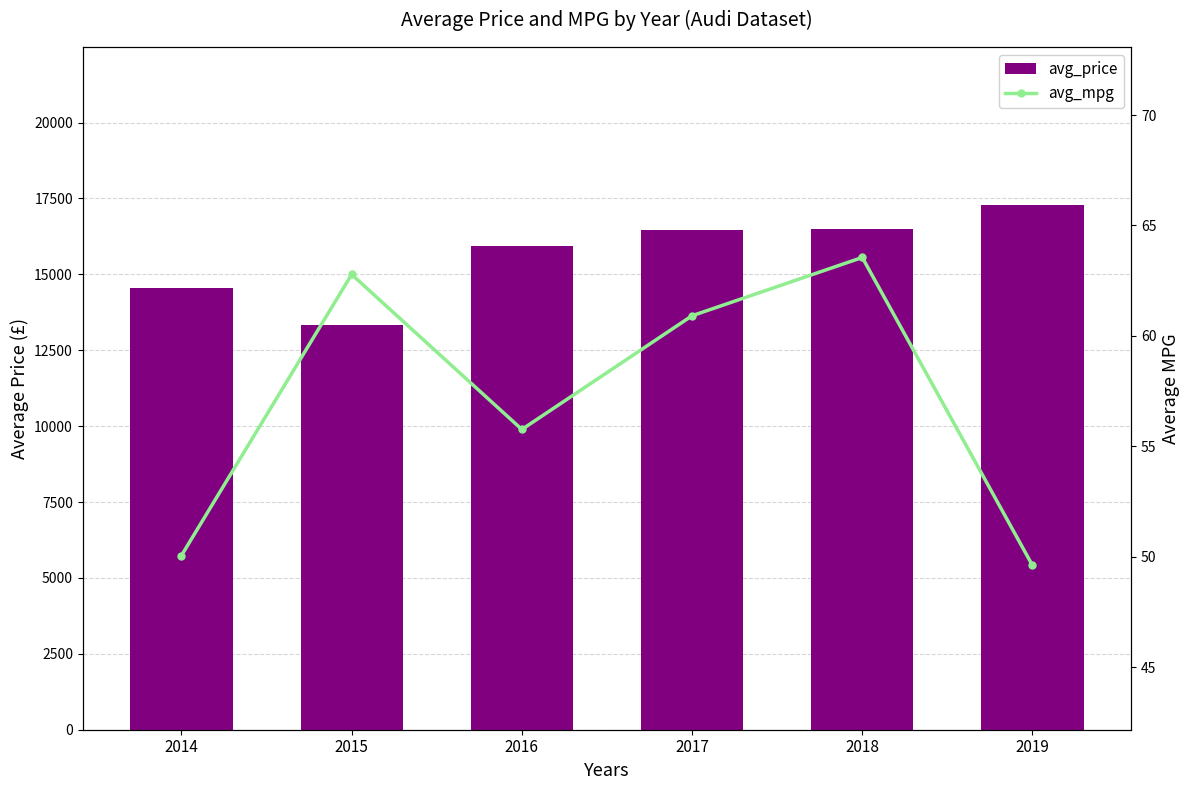

What is the value of the avg_mpg bar at the 3rd from the left?

55.8